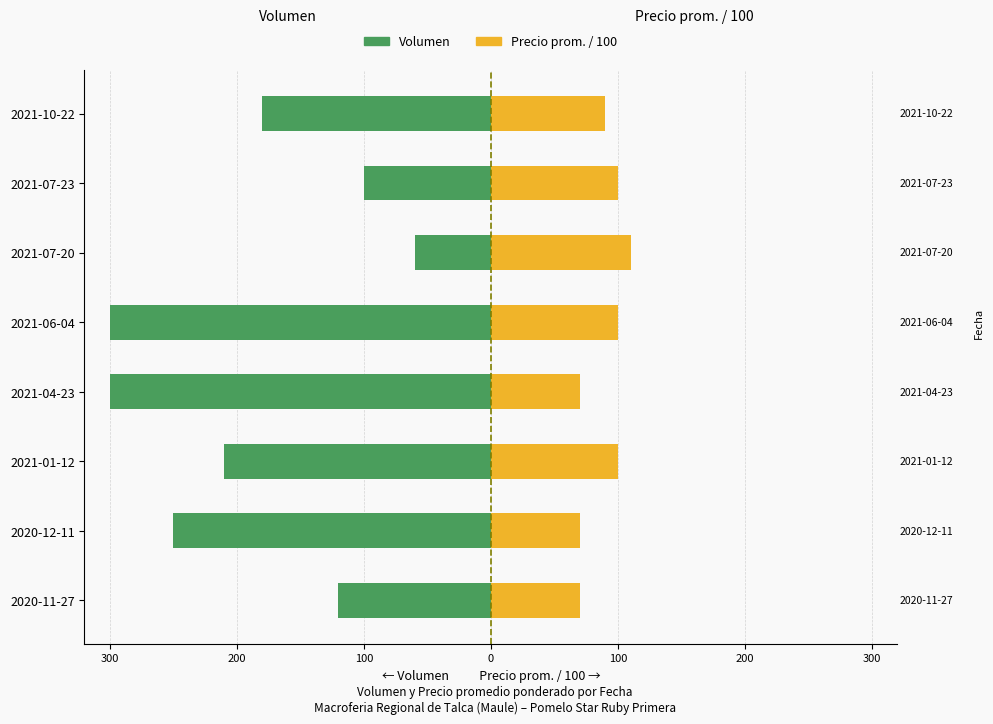

What is the difference between the highest and lowest values at 100?

370